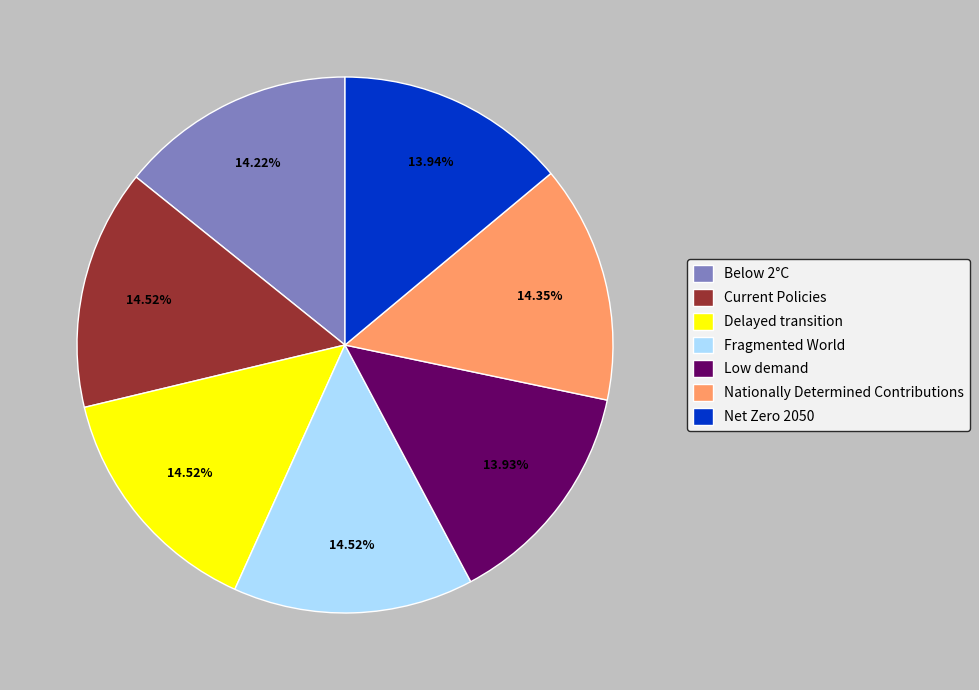

To the nearest percent, what is the combined percentage of Delayed transition and Low demand?

28%